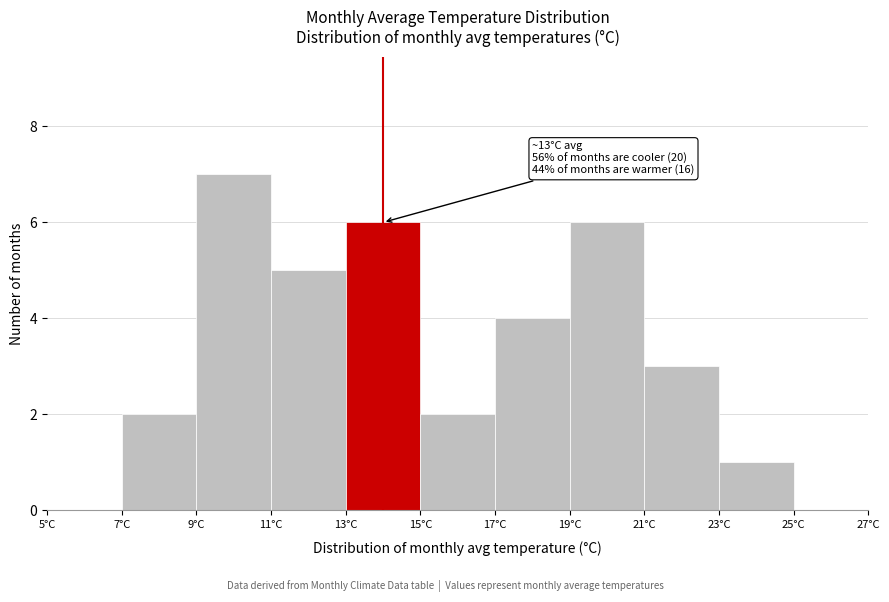

Which range on the x-axis has the tallest bar?

9 to 11